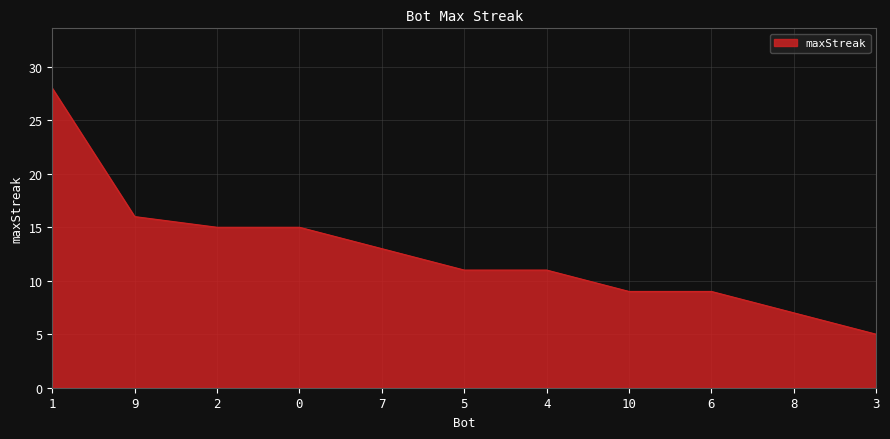

Is it true that the value at 4 is 18?

False